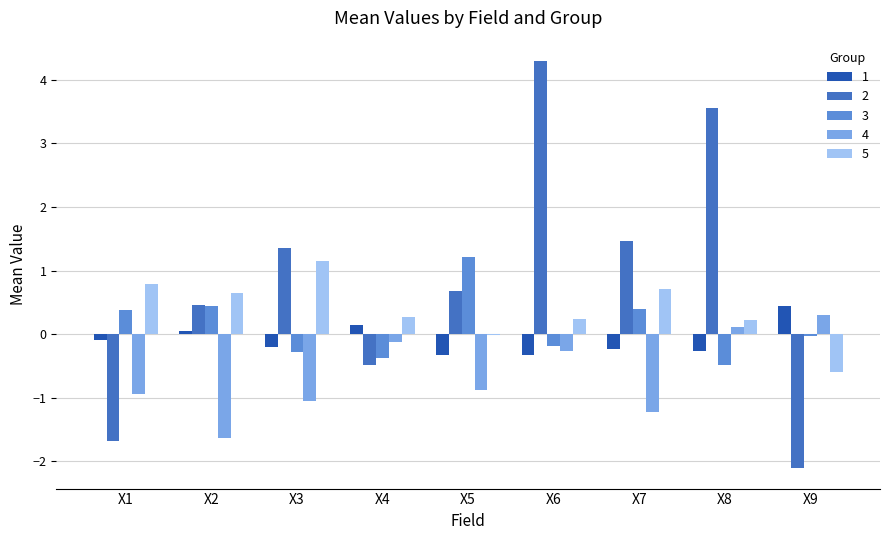

True or false: 4 has a value of -0.3 at X5.

False